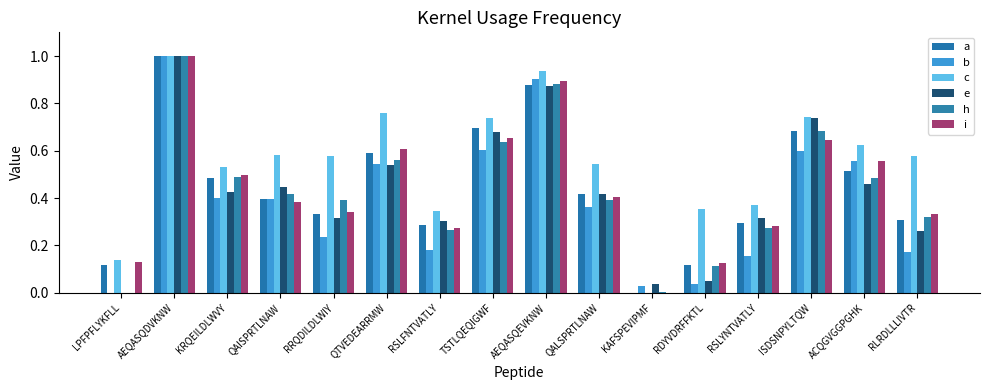

How many values in the i series exceed 0?

15